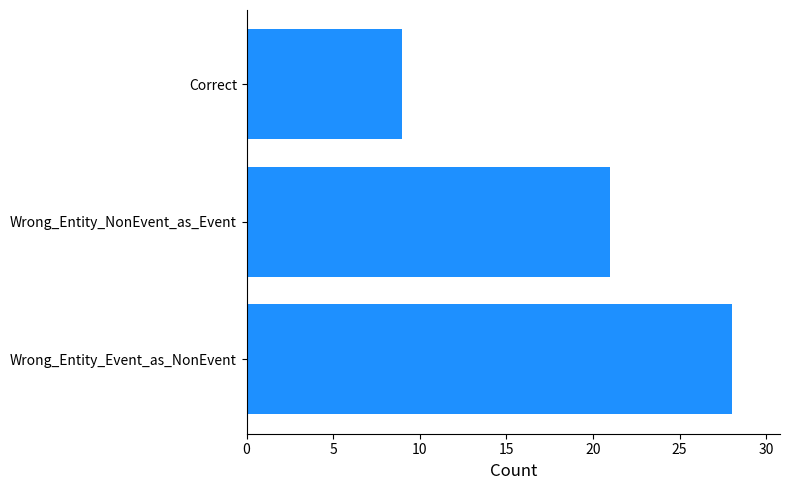

How many bars are there in total?

3